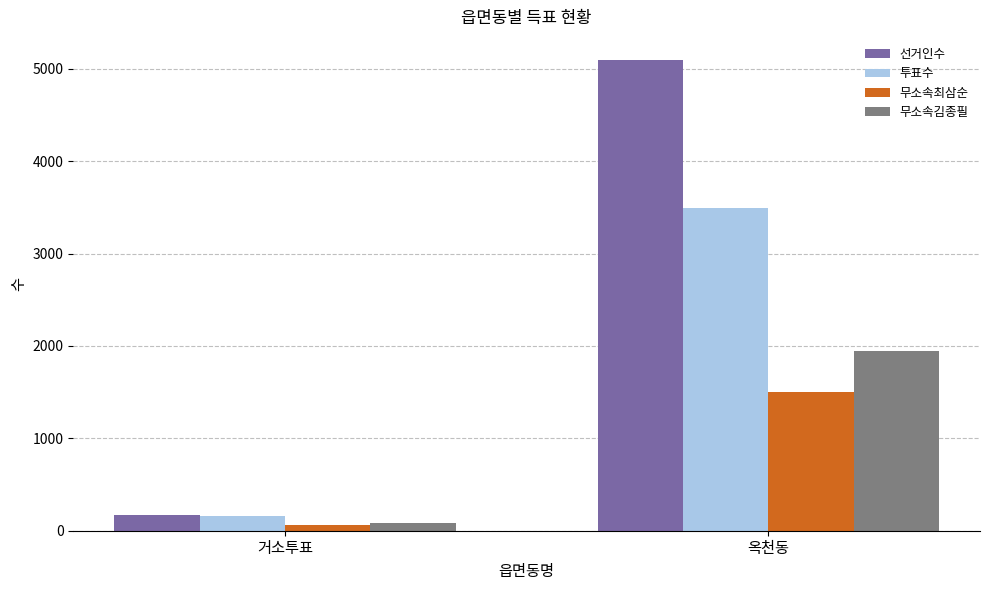

Reading left to right, transcribe all the data shown in this chart.

선거인수: 168	5090
투표수: 154	3492
무소속최삼순: 67	1503
무소속김종필: 80	1946